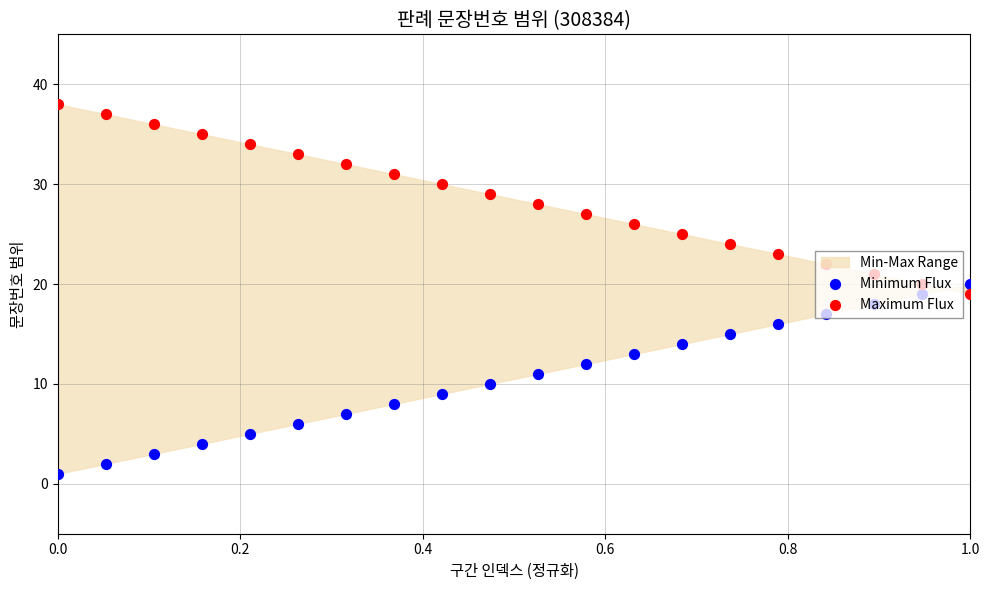

Which series contains the lowest Y value?

Minimum Flux